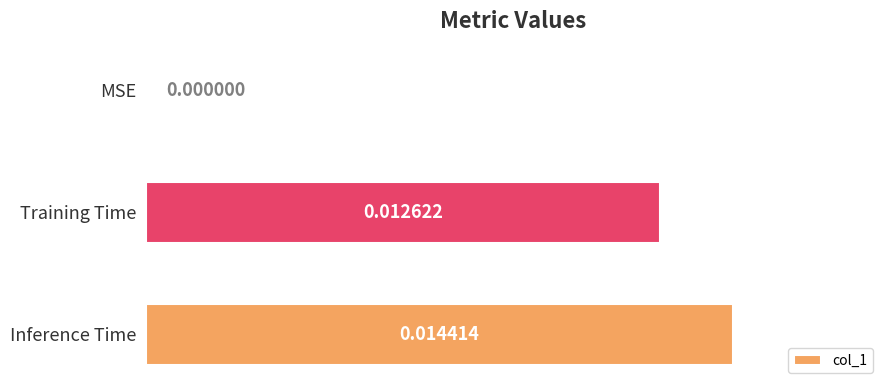

Between Training Time and Inference Time, which is larger?

Inference Time